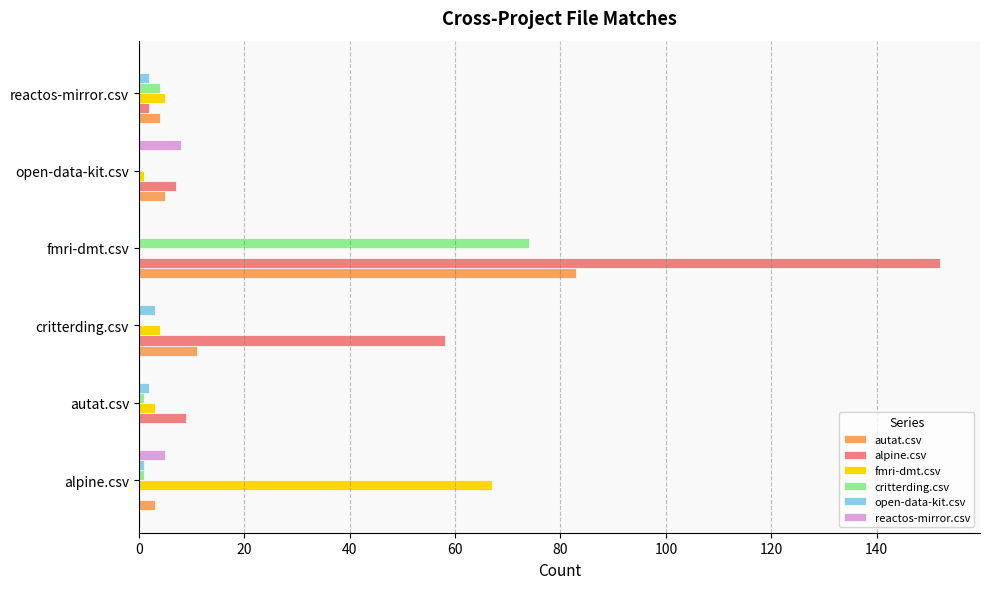

What is the greatest value displayed?

152